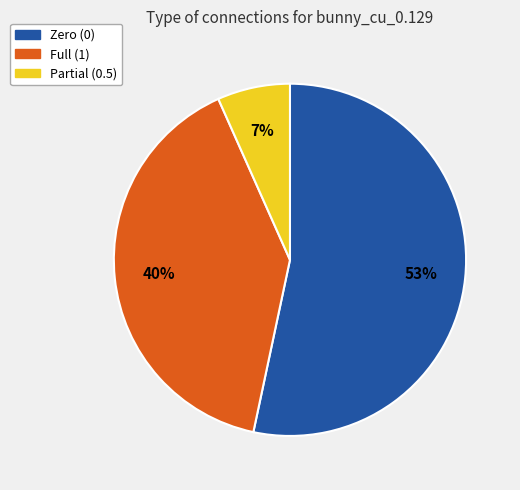

Is there any slice that represents more than half of the pie?

Yes